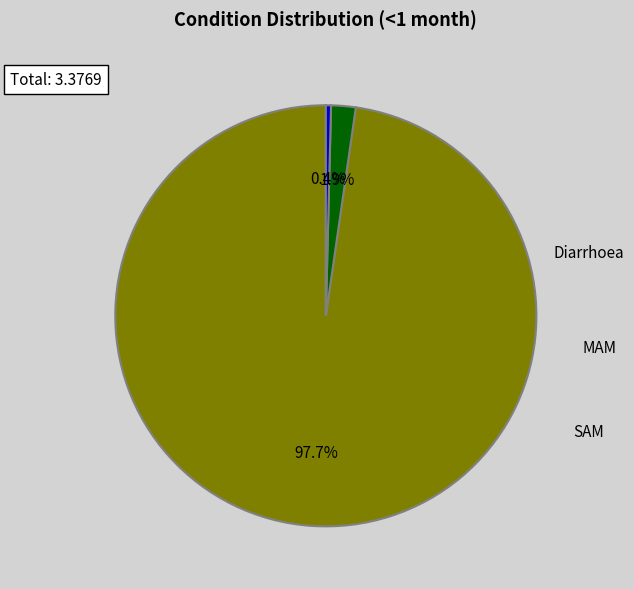

Which slice represents more than half of the pie?

Diarrhoea